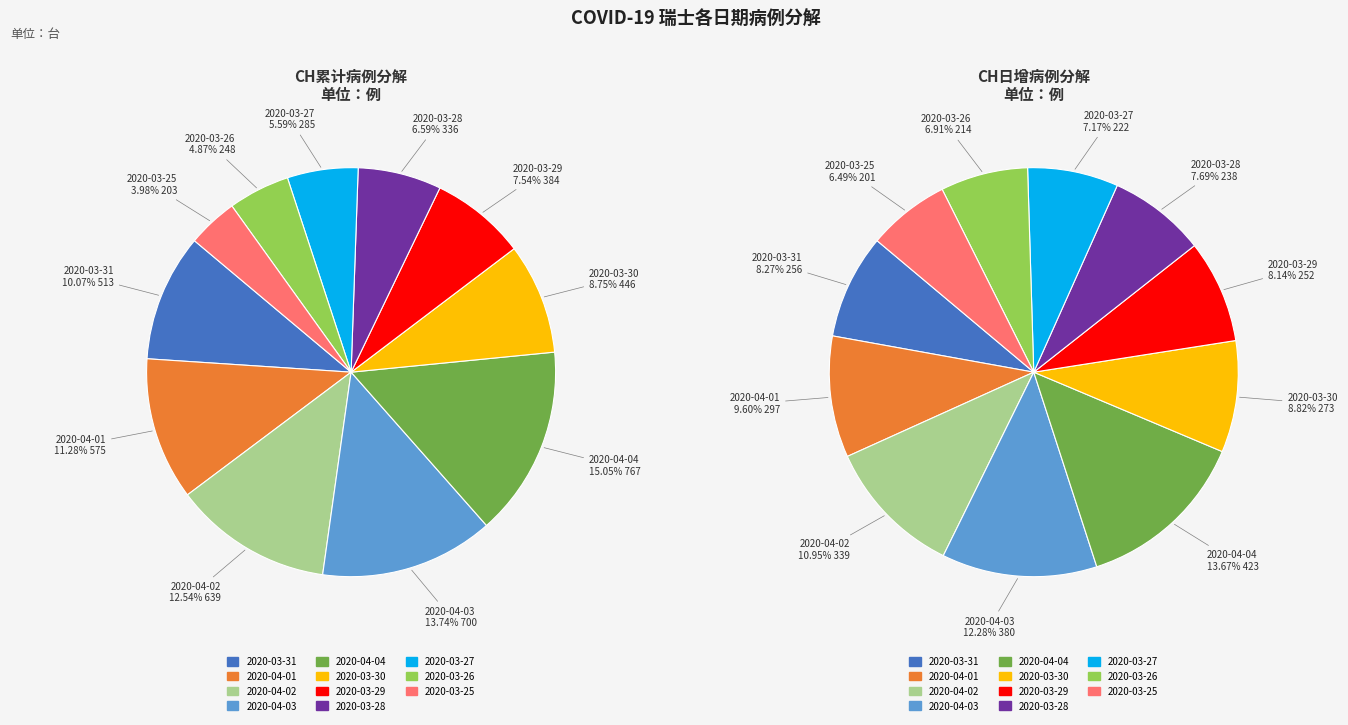

What percentage do 2020-03-27 and 2020-04-01 together represent?

16.9%